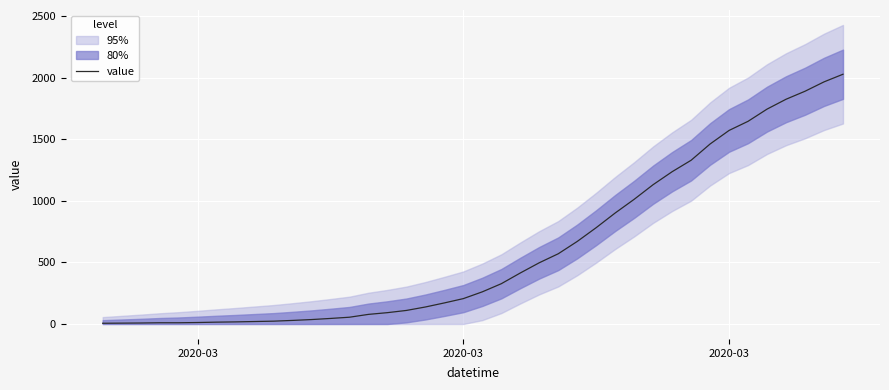

The chart shows a value of 16 at 3. True or false?

False